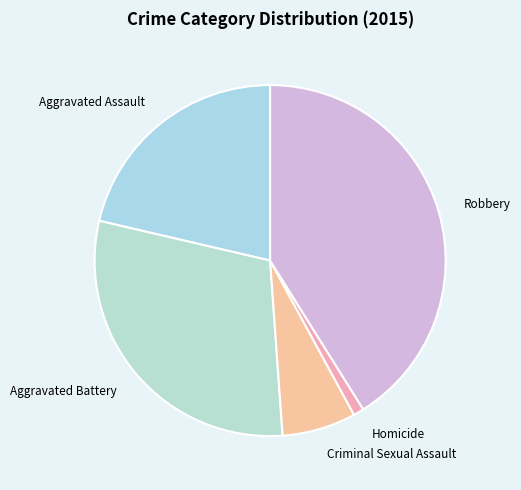

Count the number of slices in the pie.

5